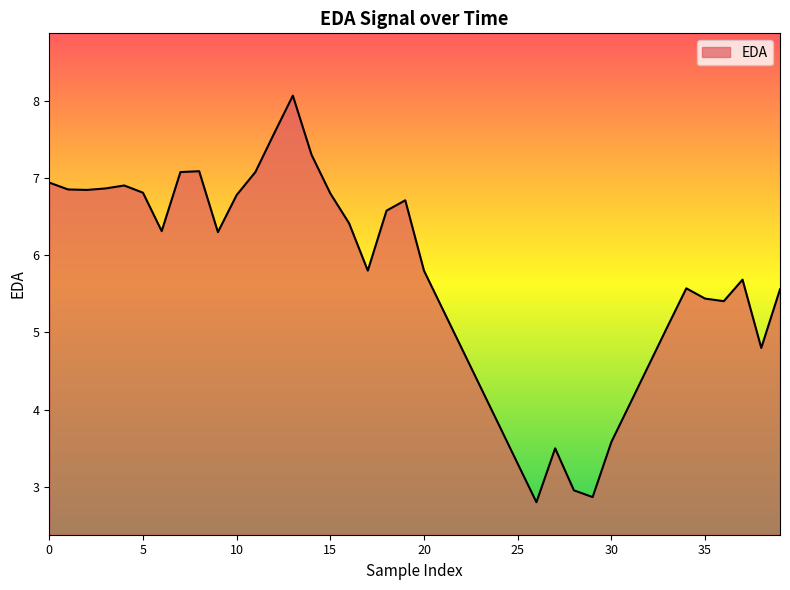

What is the difference between the maximum and minimum values?

5.3